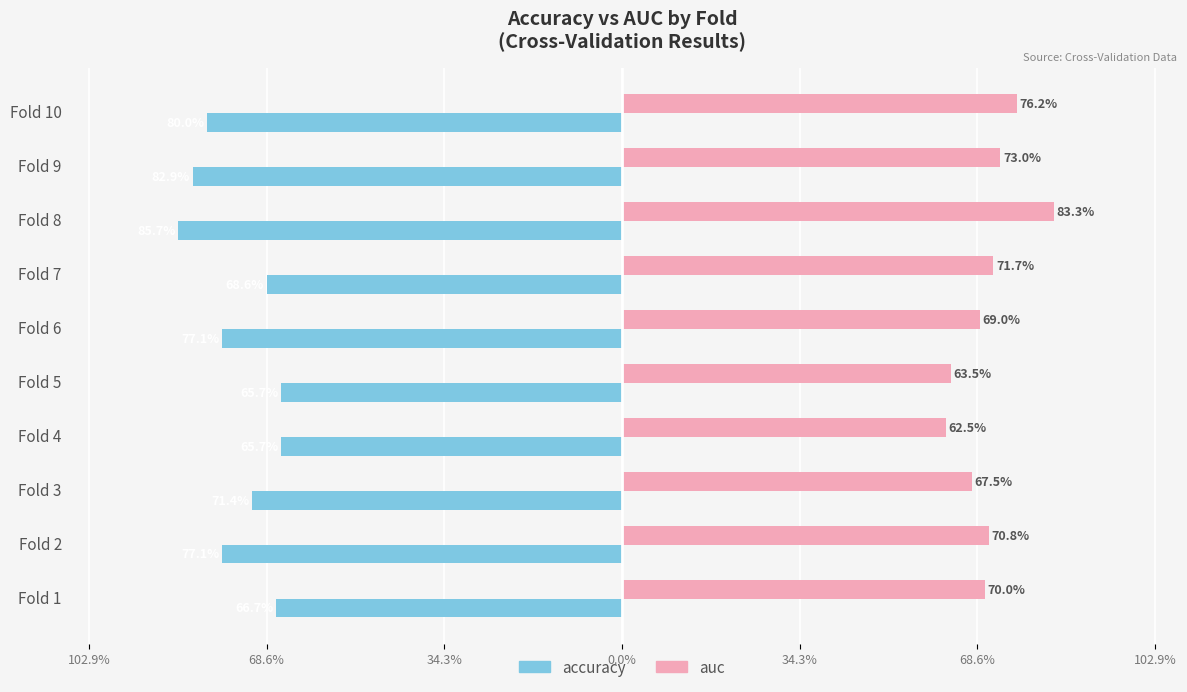

Reading left to right, extract all data points from this chart.

accuracy: -0.7	-0.8	-0.7	-0.7	-0.7	-0.8	-0.7	-0.9	-0.8	-0.8
auc: 0.7	0.7	0.7	0.6	0.6	0.7	0.7	0.8	0.7	0.8